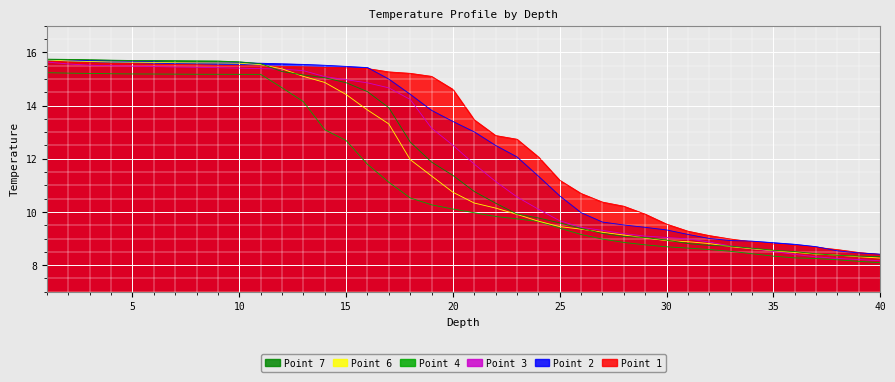

Which category has the lowest value in the Point 4 series?

40